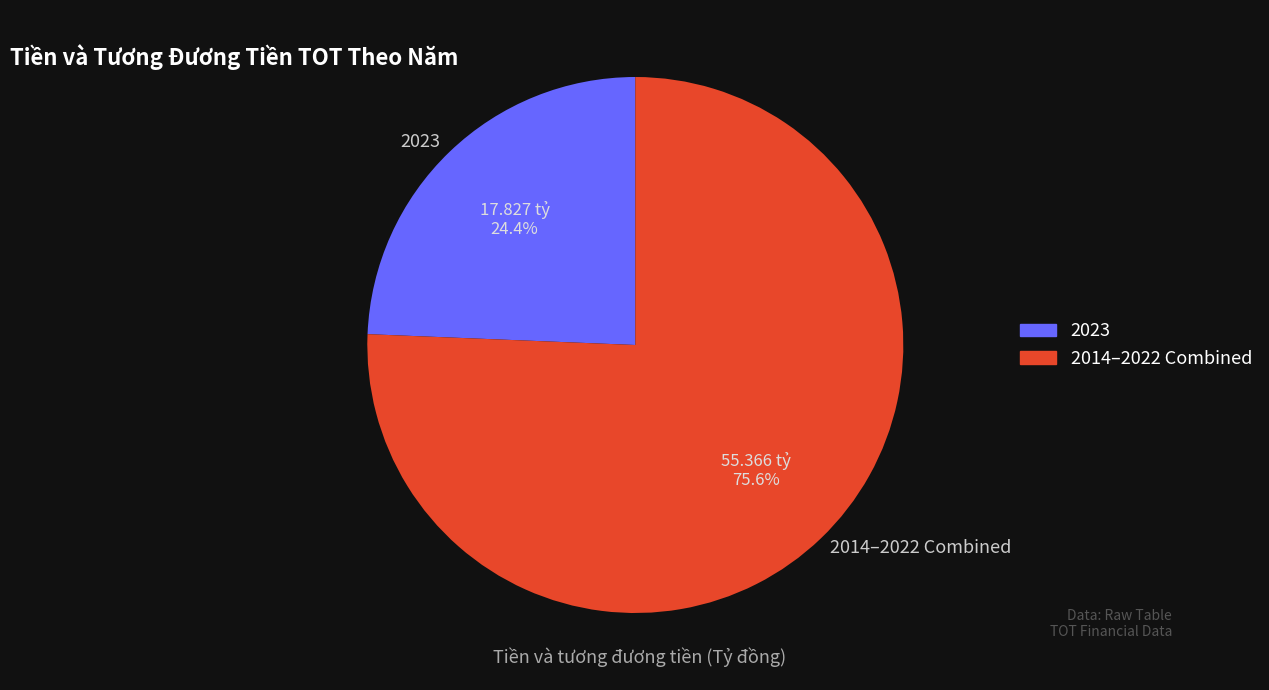

Rank the categories by value from lowest to highest.

2023, 2014–2022 Combined